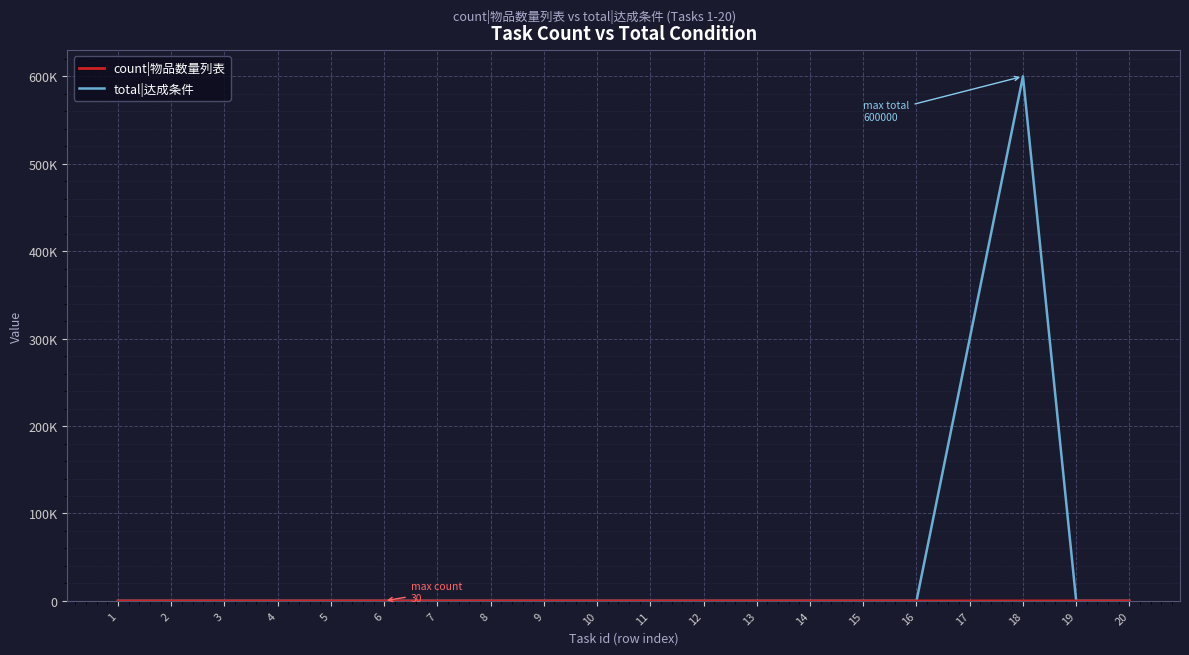

Does the chart display data point markers on the line(s)?

No